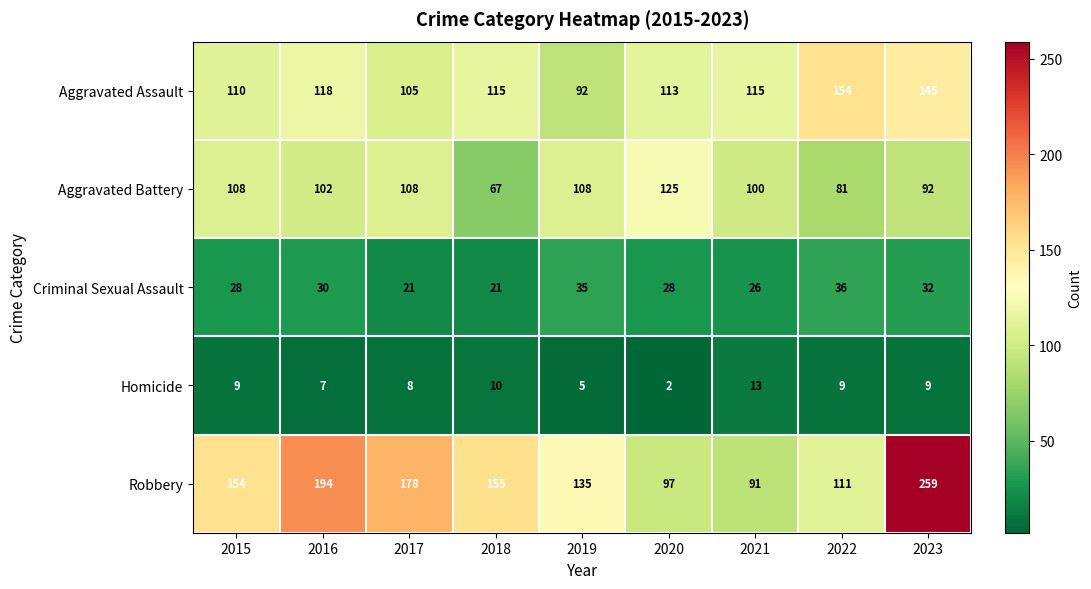

Which series has the largest total across all categories?

Robbery